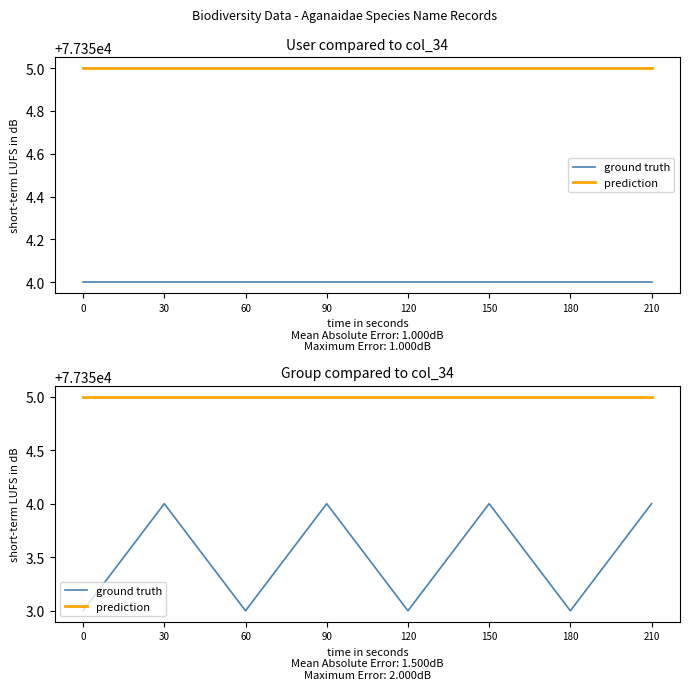

Is the value of prediction at 90 greater than the value of ground truth at 150?

Yes